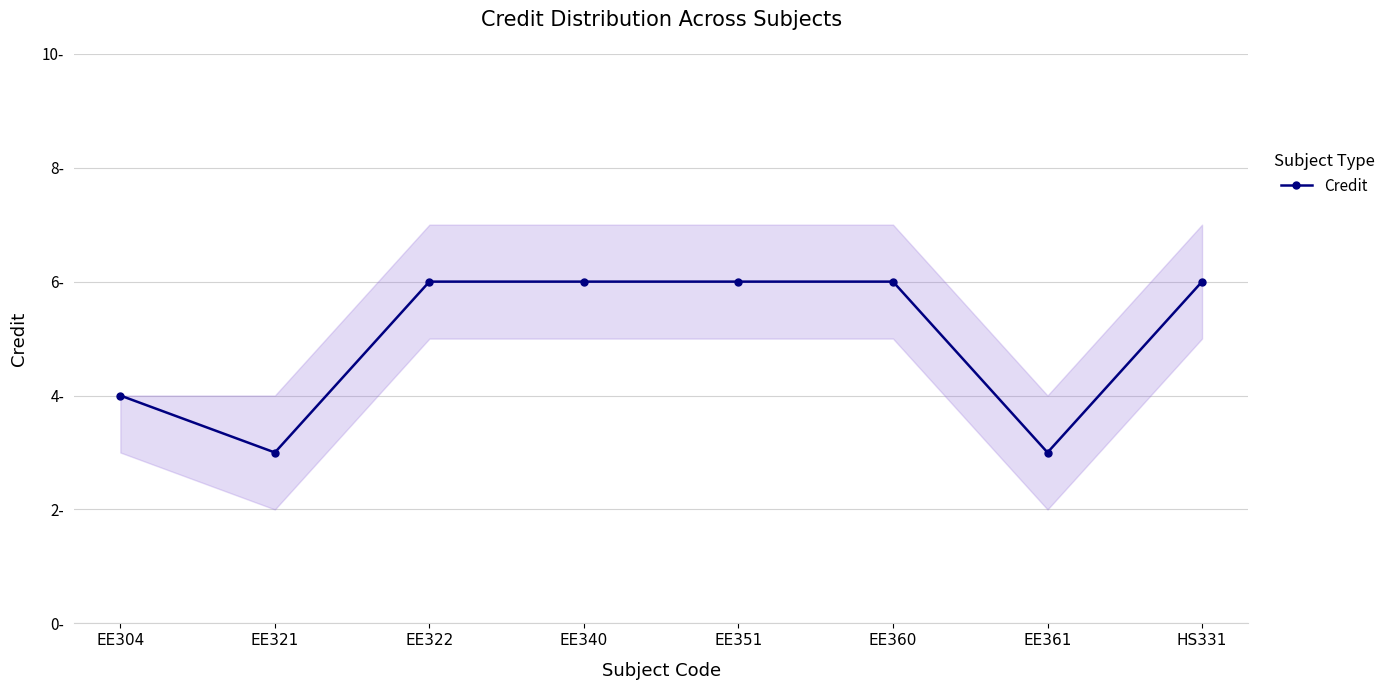

List the labels in order of value, smallest first.

EE321, EE361, EE304, EE322, EE340, EE351, EE360, HS331